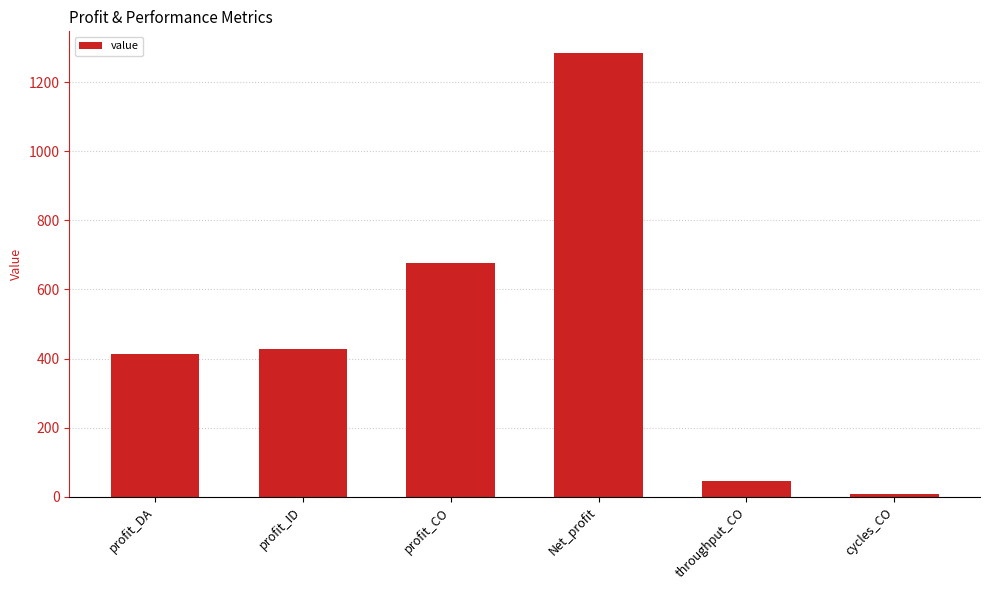

Are the bars horizontal?

No